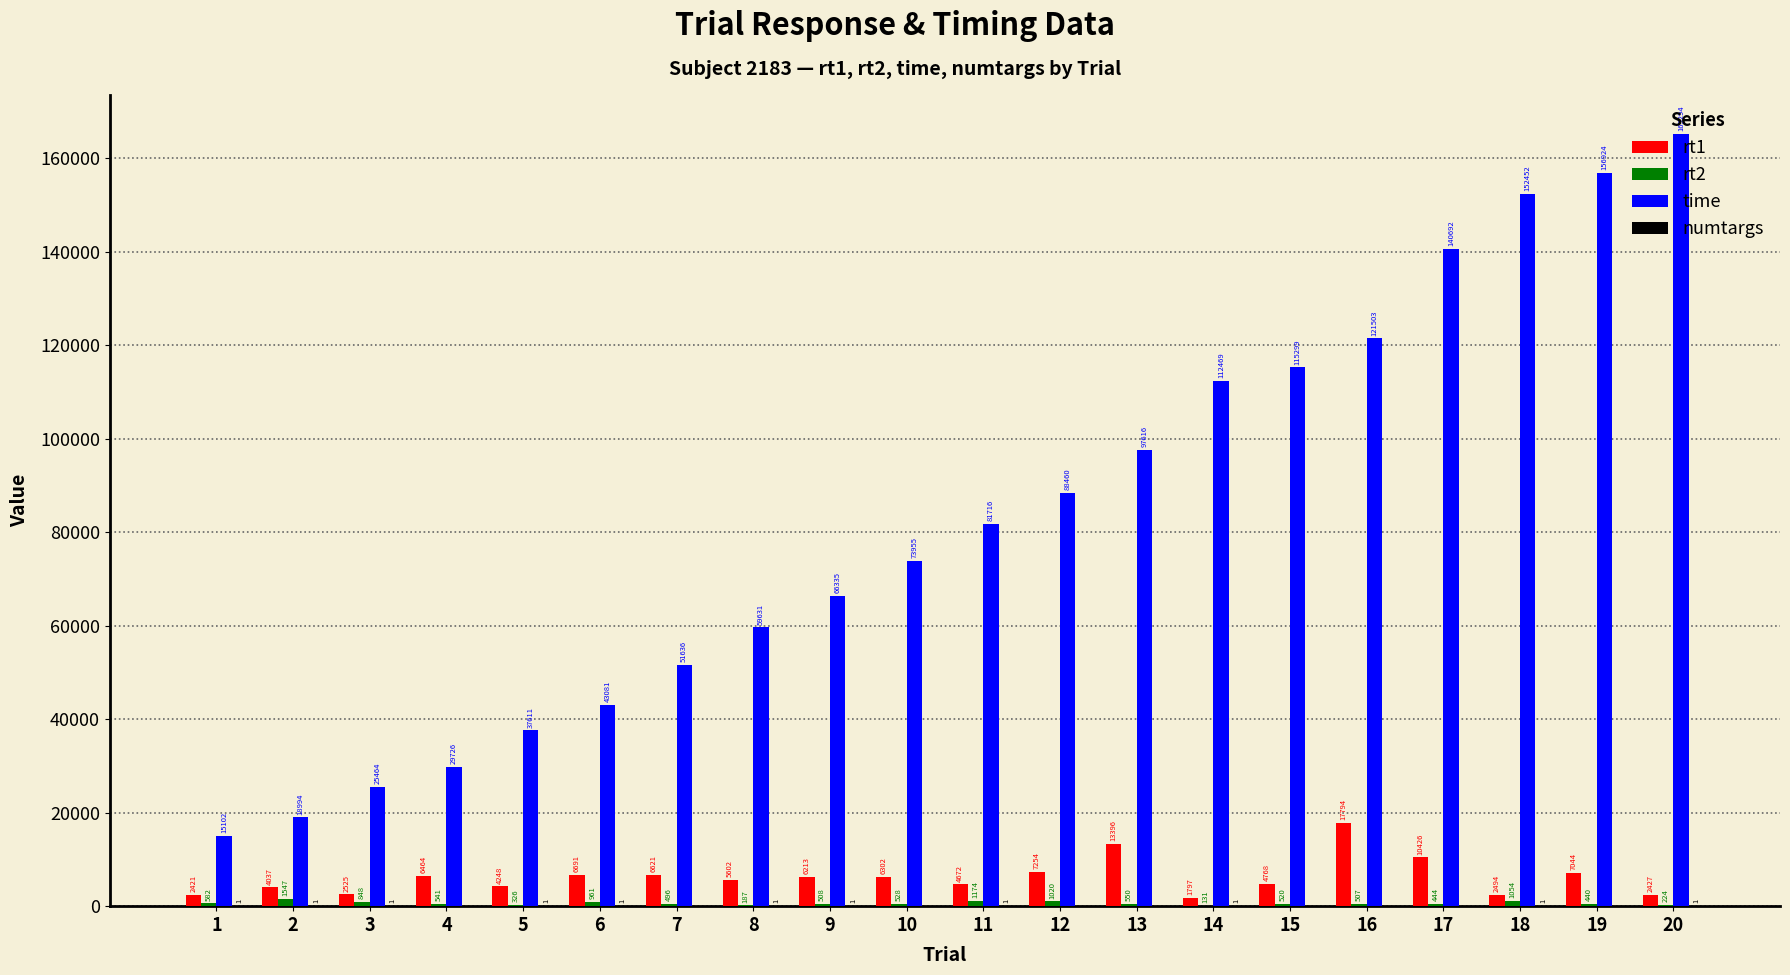

What is the total value across all series at 16?

139804